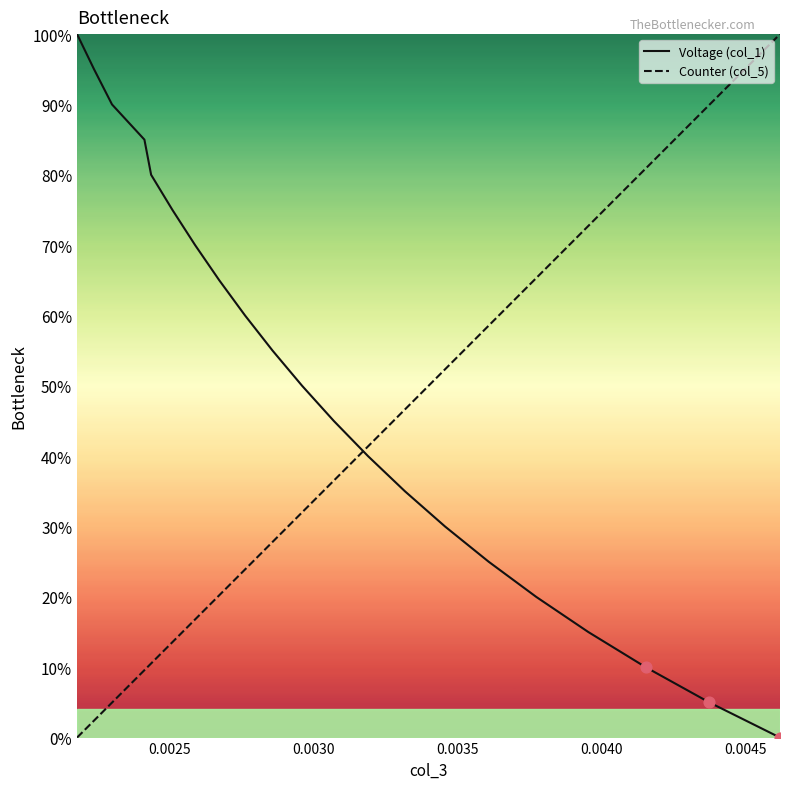

Is this an area chart (filled region under the line)?

No